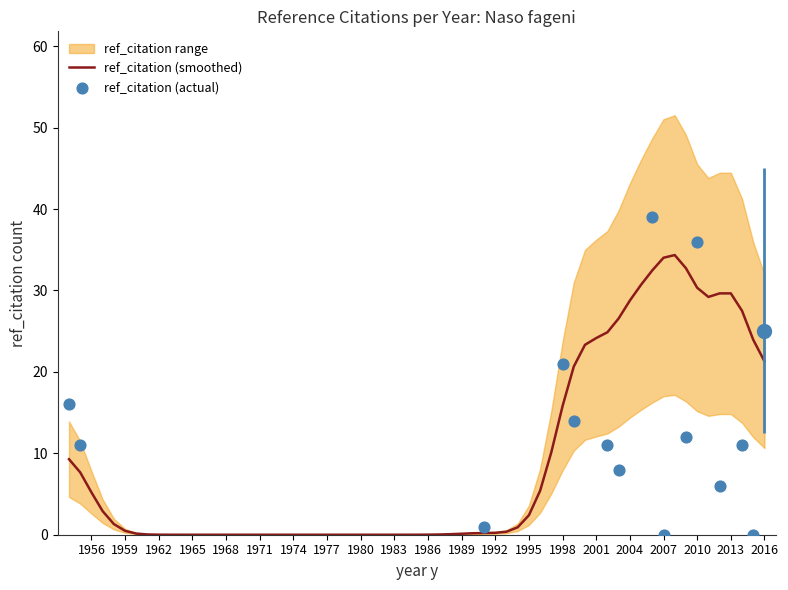

Which series contains the lowest Y value?

ref_citation